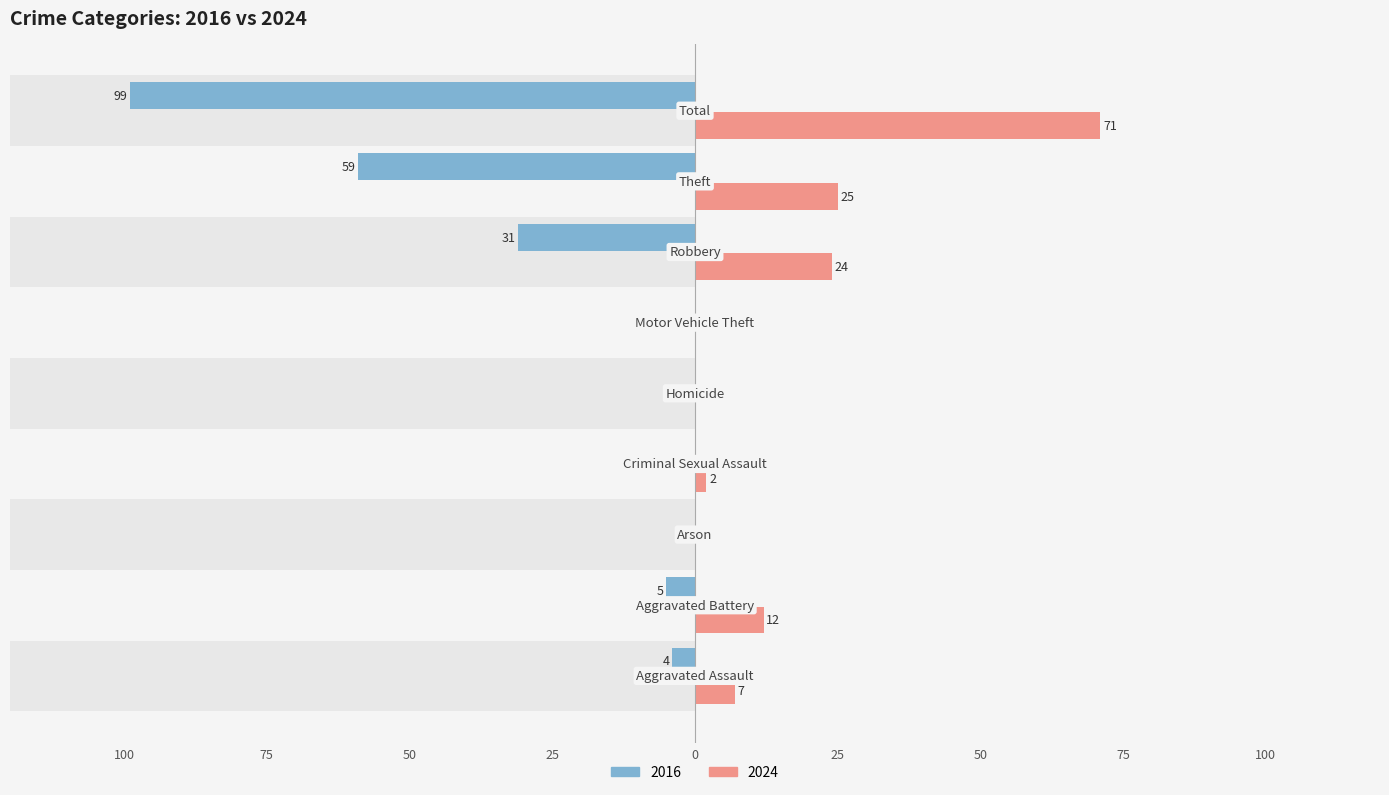

Does the chart contain stacked bars?

No